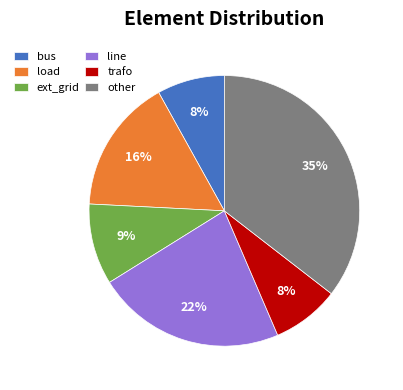

Do bus and ext_grid together represent more than half of the pie?

No